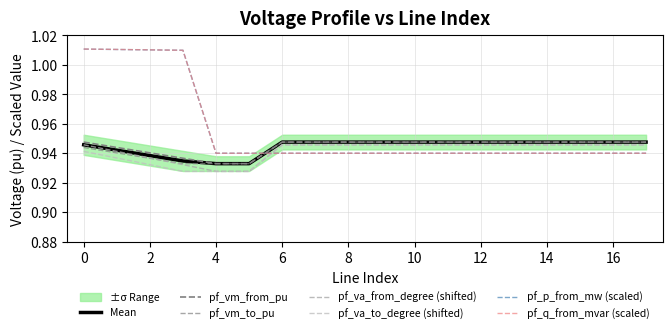

True or false: pf_p_from_mw and pf_vm_from_pu cross at least once.

True